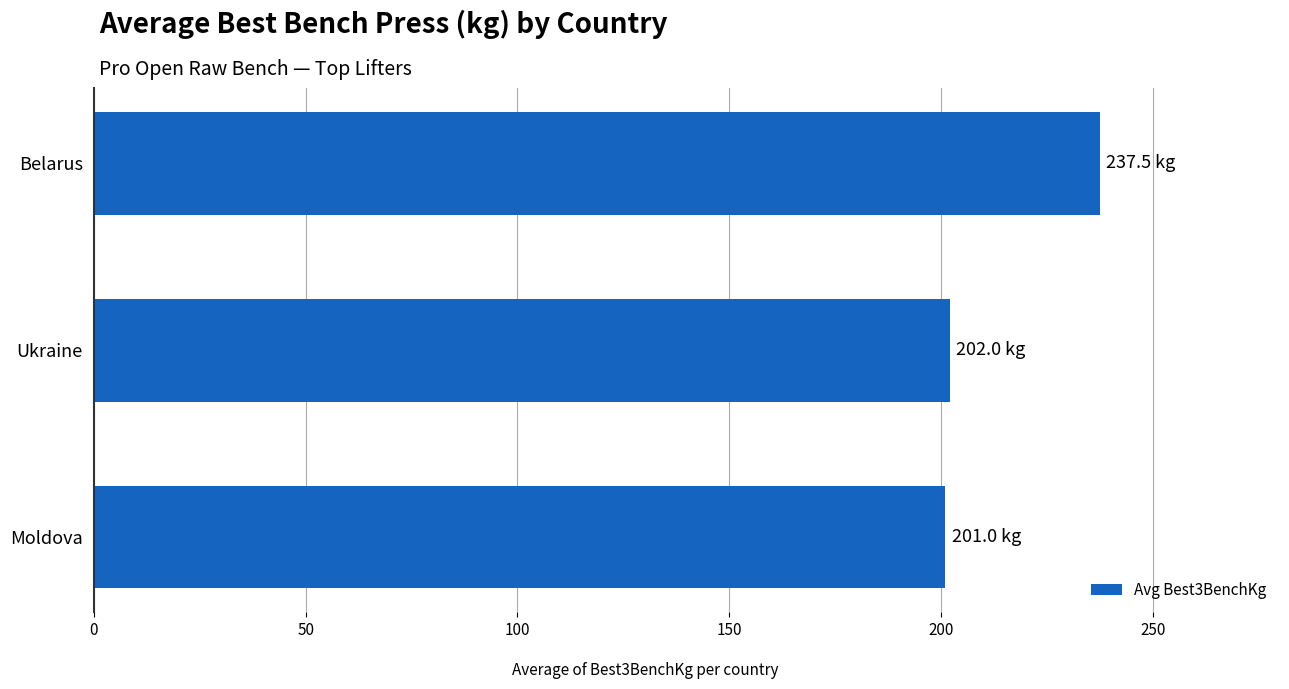

What is the maximum value shown in the chart?

237.5